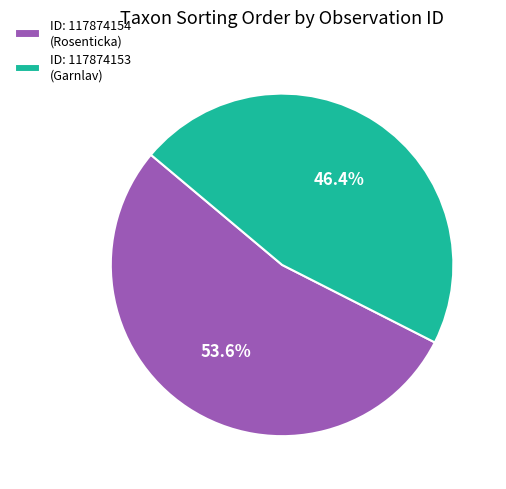

What is the majority slice?

ID: 117874154 (Rosenticka)